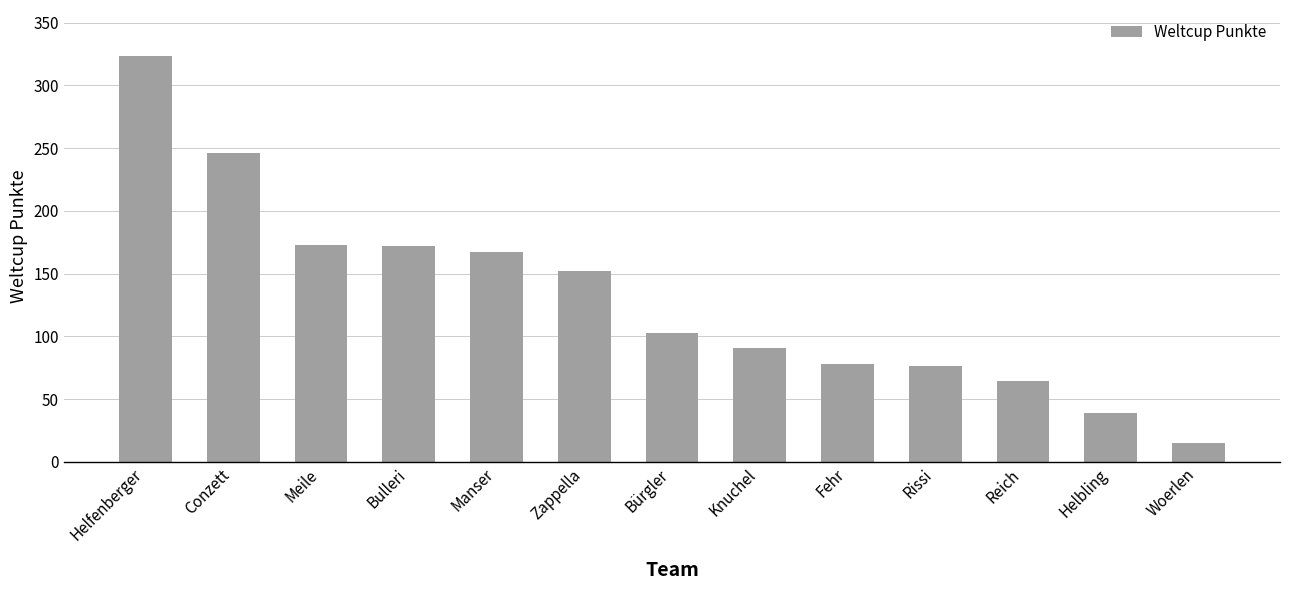

What is the ratio of the value at Knuchel to the value at Zappella?

0.6